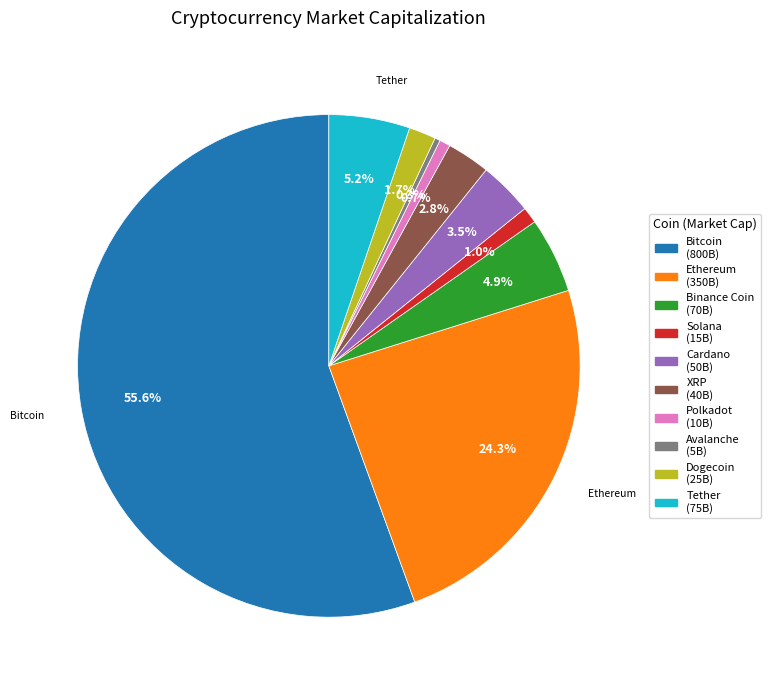

Which has a higher value, Polkadot or Binance Coin?

Binance Coin